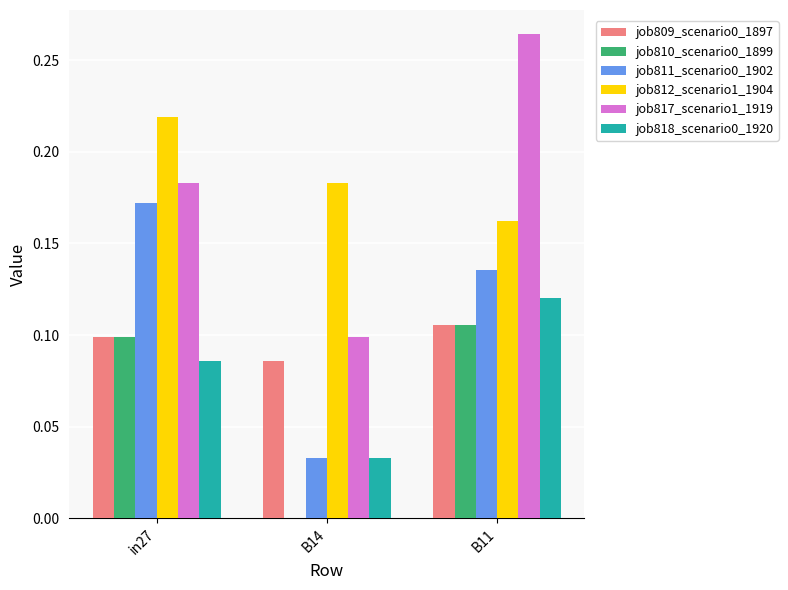

How many groups of bars are there?

3